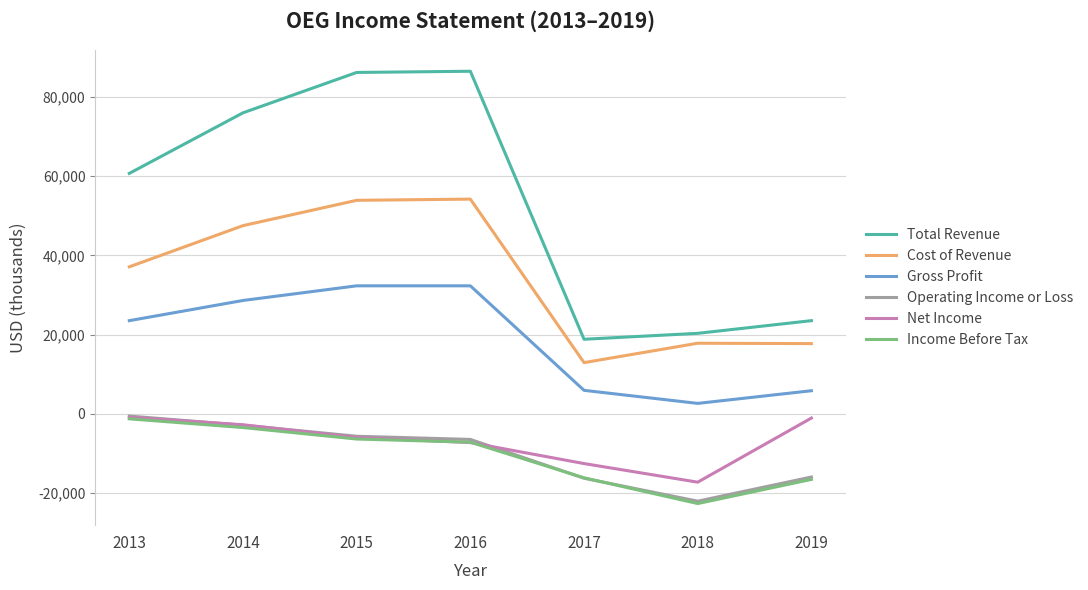

What are all the series names shown in the legend?

Total Revenue, Cost of Revenue, Gross Profit, Operating Income or Loss, Net Income, Income Before Tax